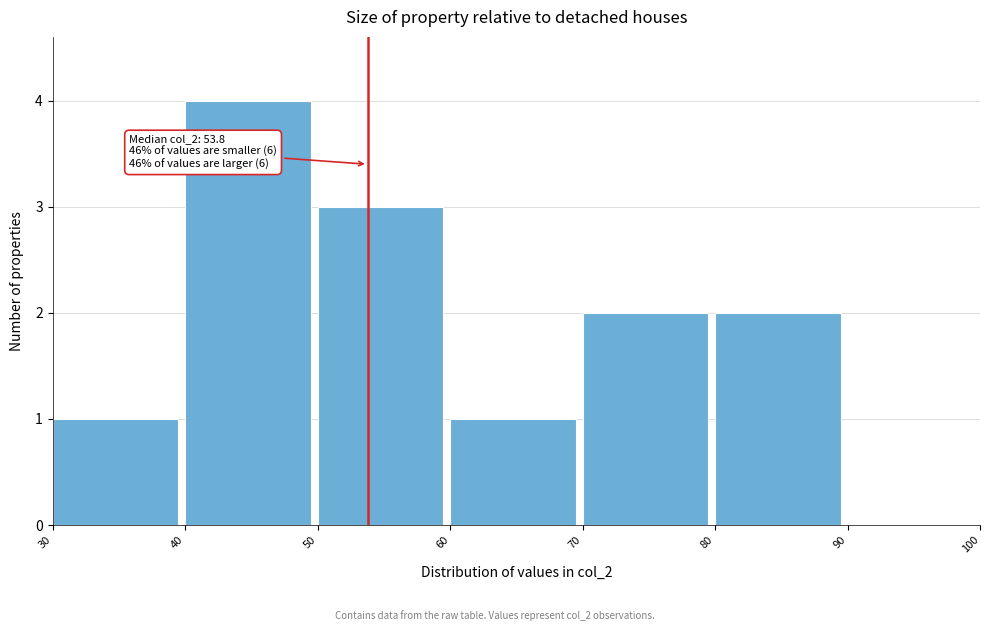

Over which range of the x-axis is the bar tallest?

40 to 50